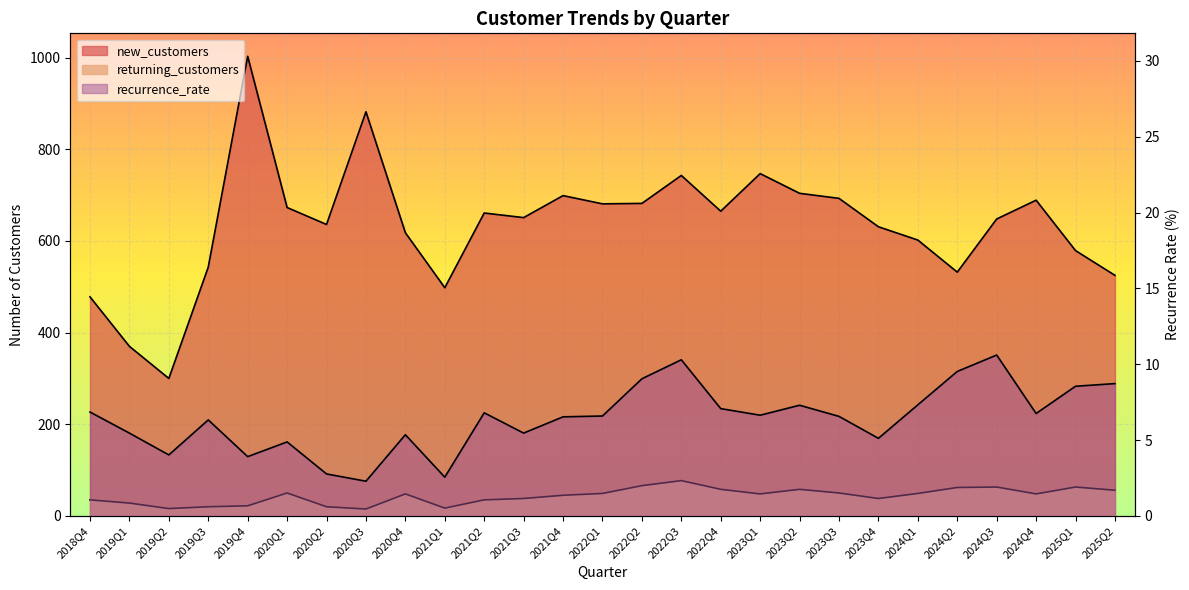

The value of recurrence_rate at 2025Q2 is 8.7. True or false?

True